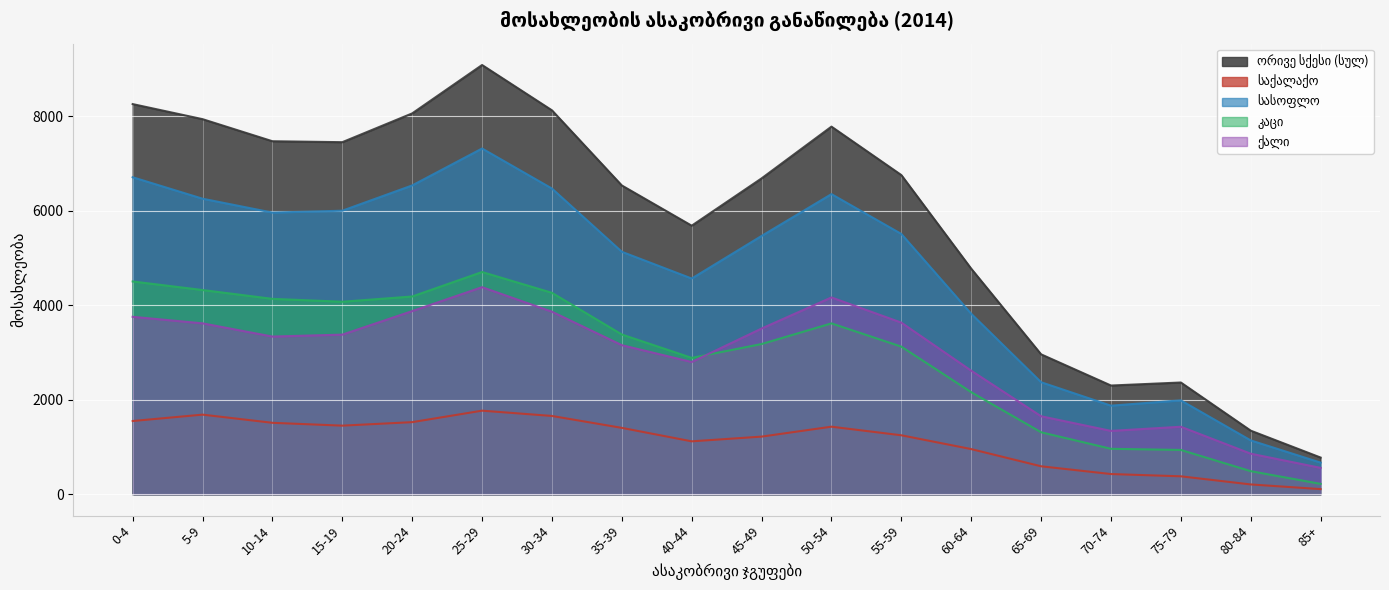

True or false: ორივე სქესი (სულ) and საქალაქო cross at least once.

False